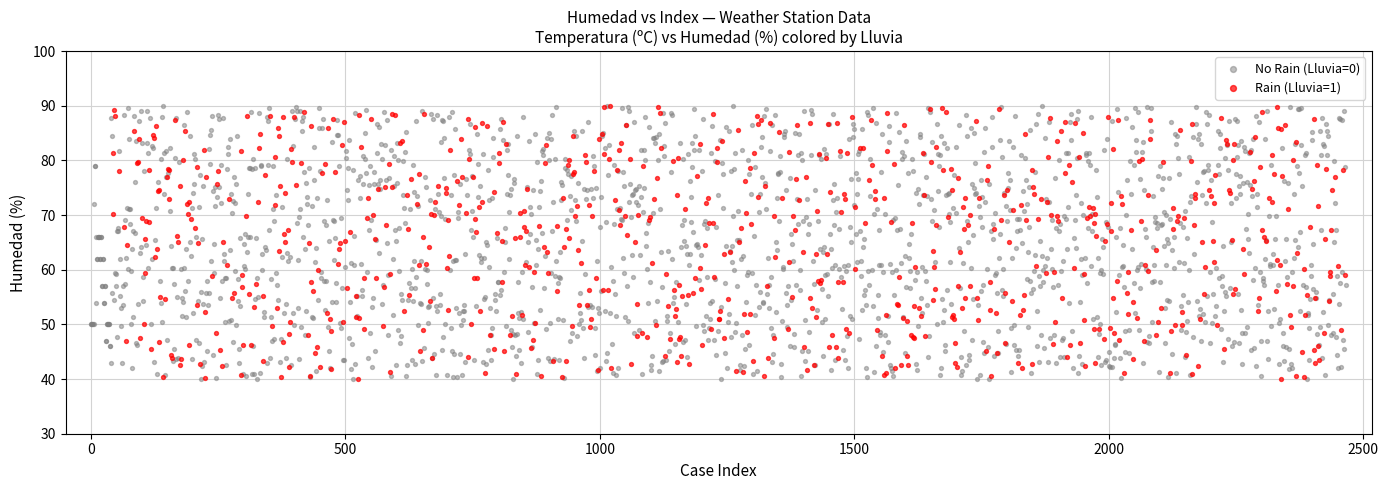

What are all the series names shown in the legend?

No Rain (Lluvia=0), Rain (Lluvia=1)